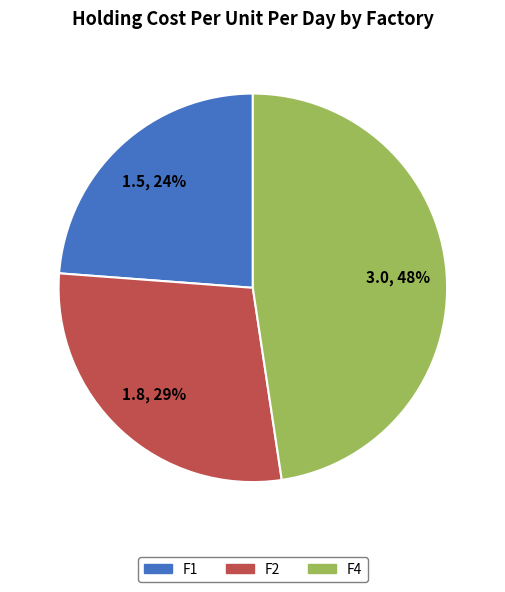

Is the sum of F2 and F4 greater than half?

Yes